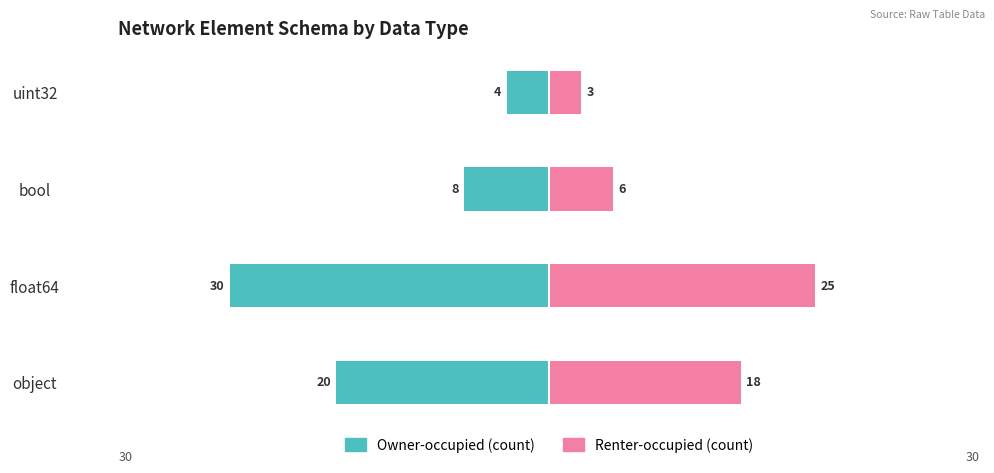

Are the bars grouped side by side (vs. stacked)?

Yes